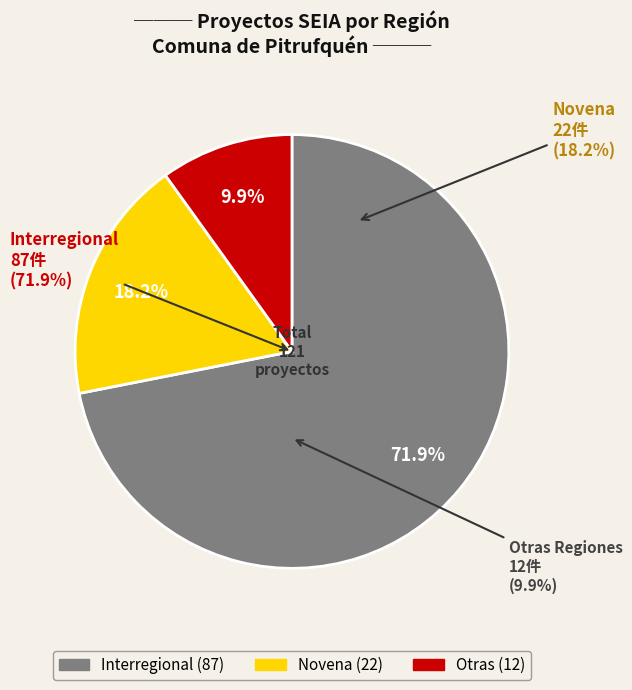

Rank the categories by value from highest to lowest.

Interregional, Novena, Other